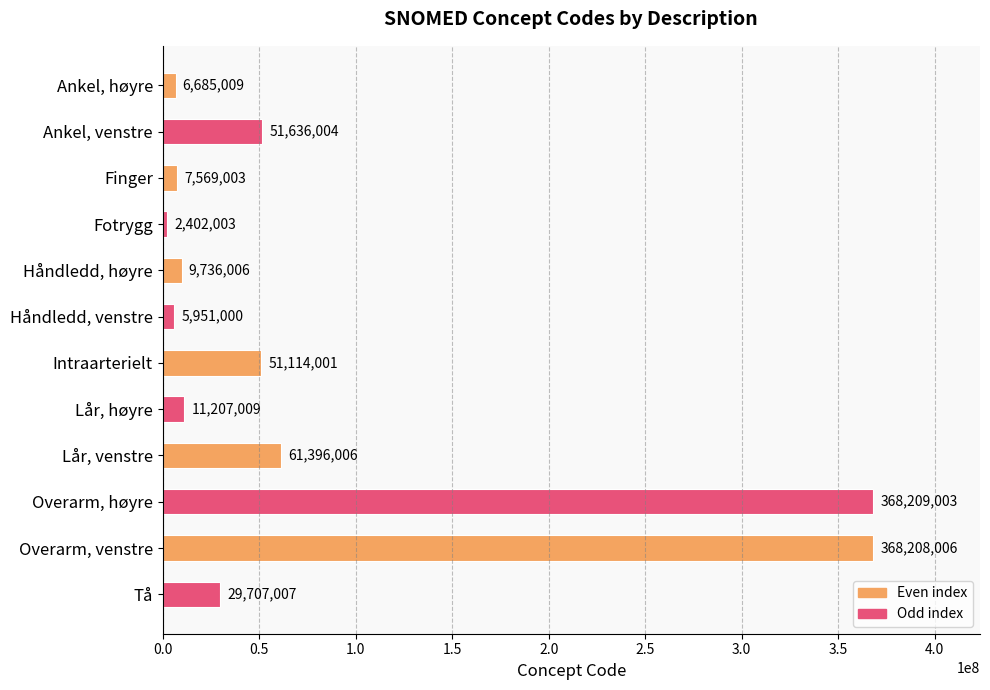

What is the minimum value shown in the chart?

2402003